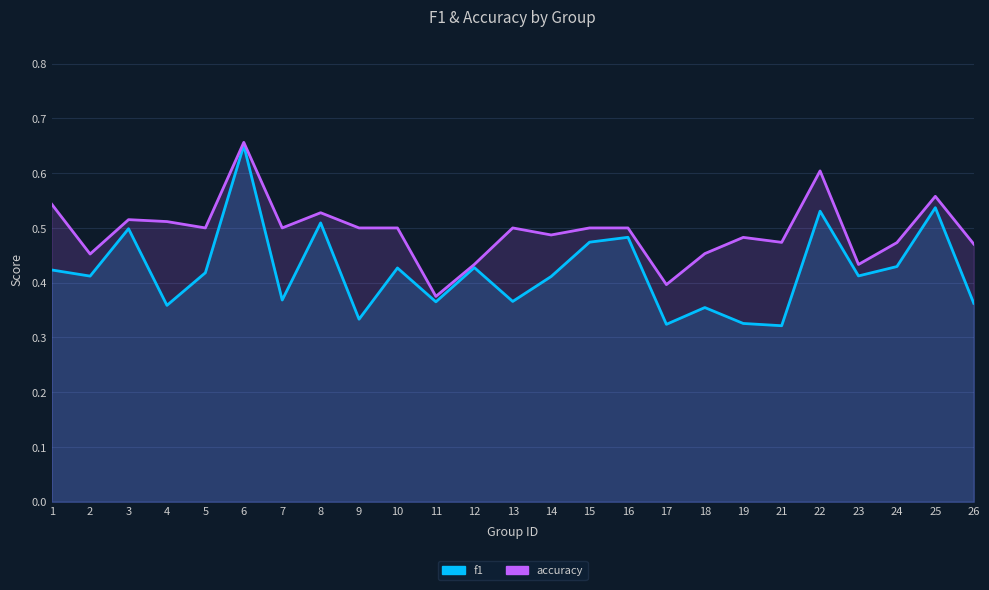

What are all the series names shown in the legend?

f1, accuracy